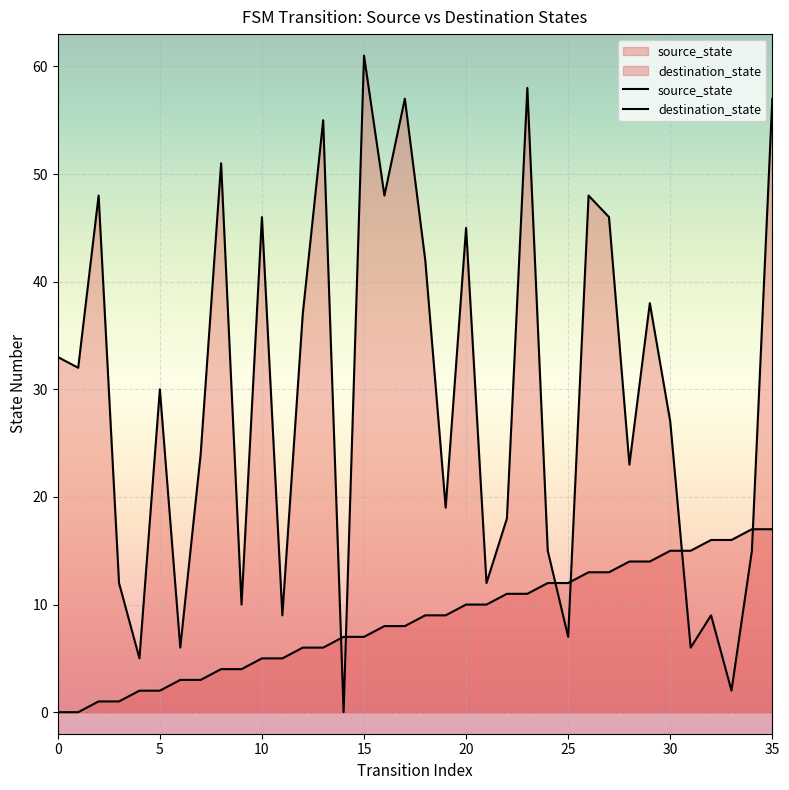

What is the total value across all series at 20?

55